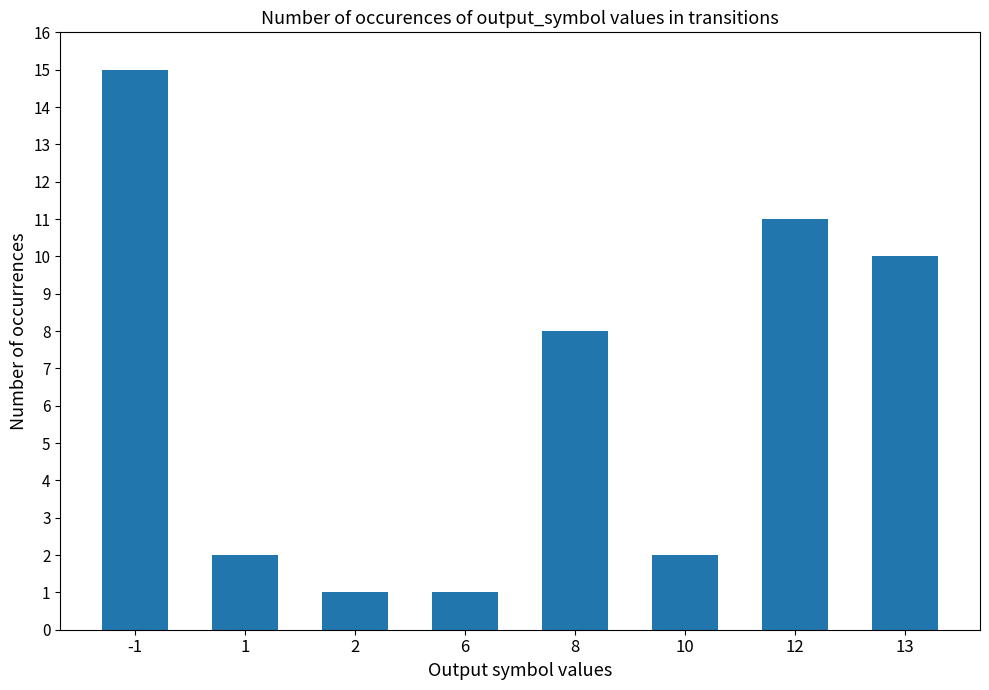

What is the greatest value displayed?

15